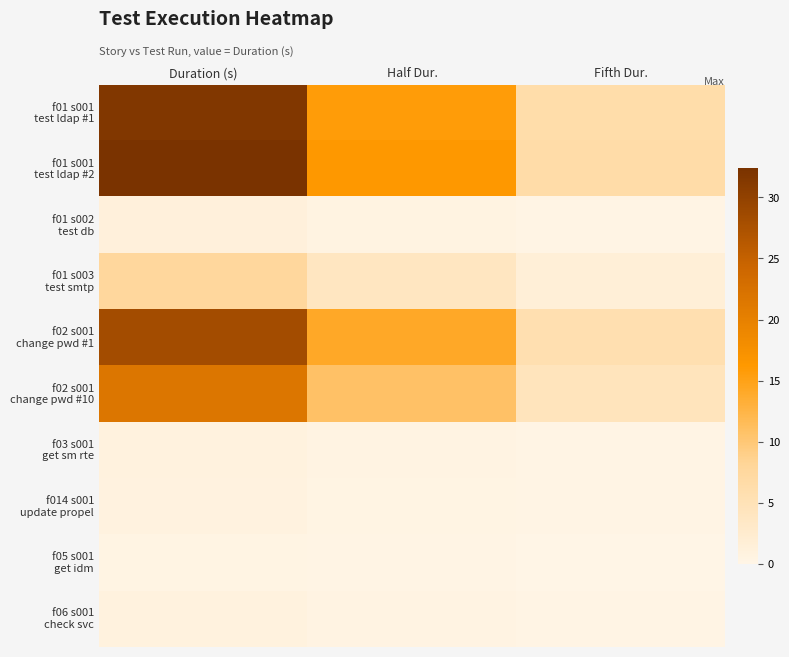

Which label corresponds to the smallest value in the chart?

Fifth Dur.